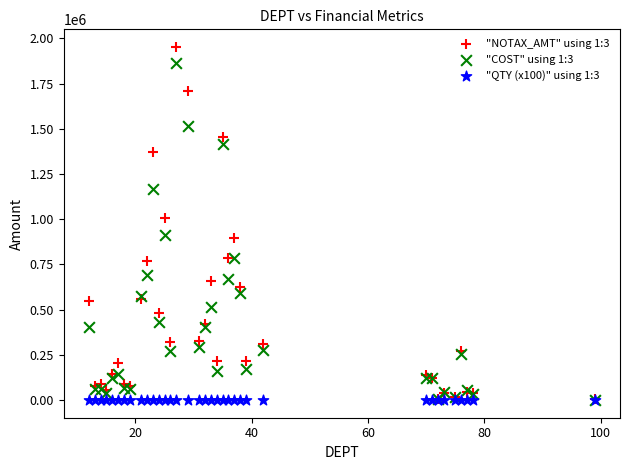

Which series contains the highest Y value?

"NOTAX_AMT" using 1:3